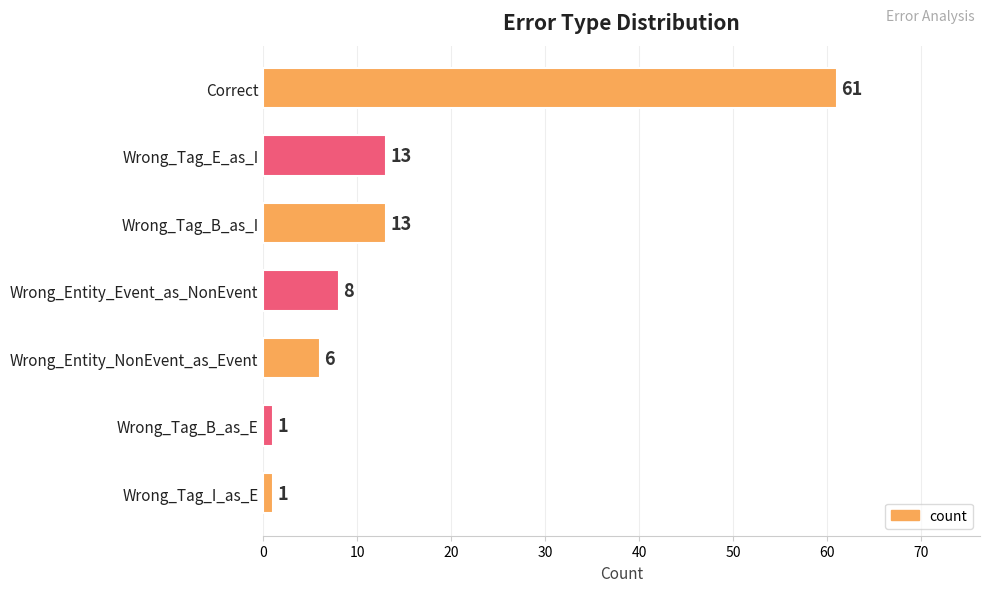

Approximately how many times larger is the value at Wrong_Entity_Event_as_NonEvent compared to Wrong_Tag_E_as_I?

0.6